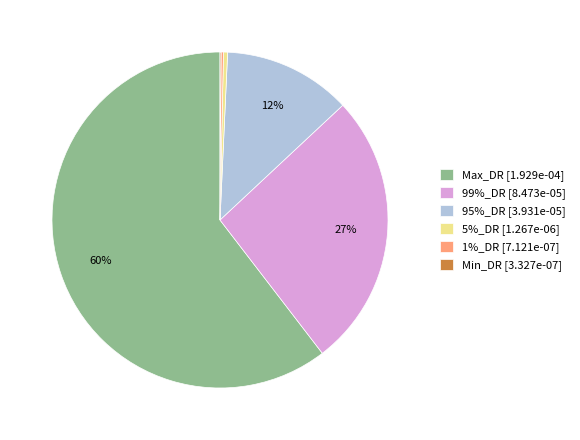

The 99%_DR [8.473e-05] slice represents 37% of the pie. True or false?

False